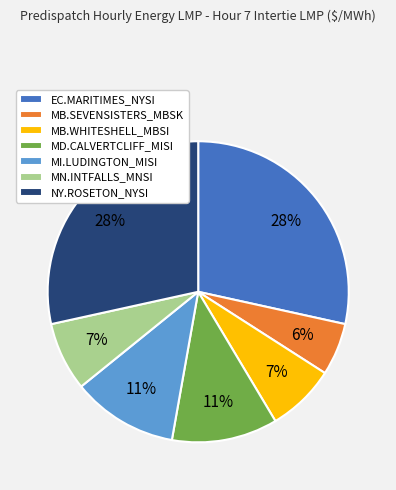

Do MD.CALVERTCLIFF_MISI and MB.WHITESHELL_MBSI together represent more than half of the pie?

No